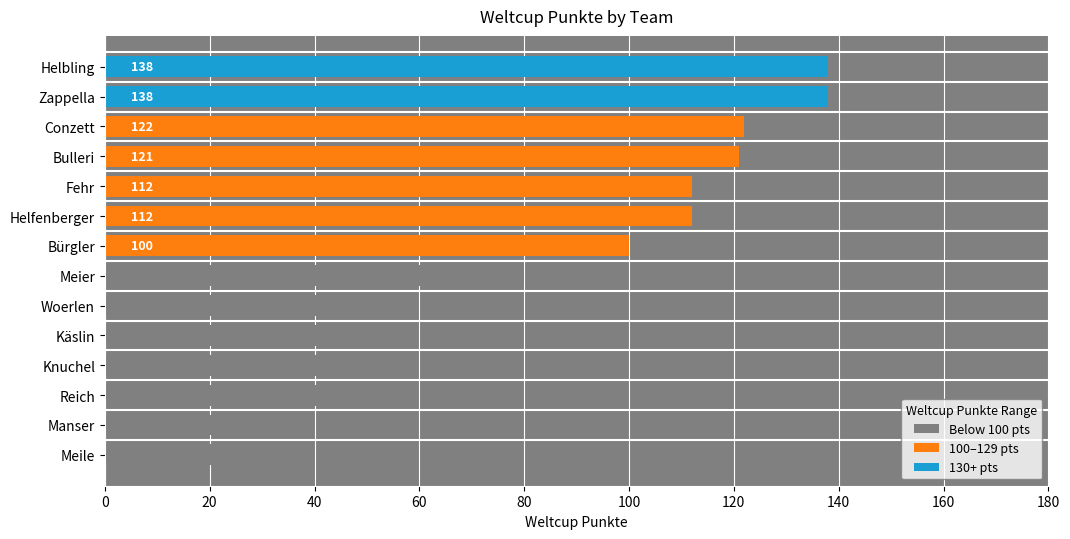

What is the label of the 14th bar from the bottom?

Helbling